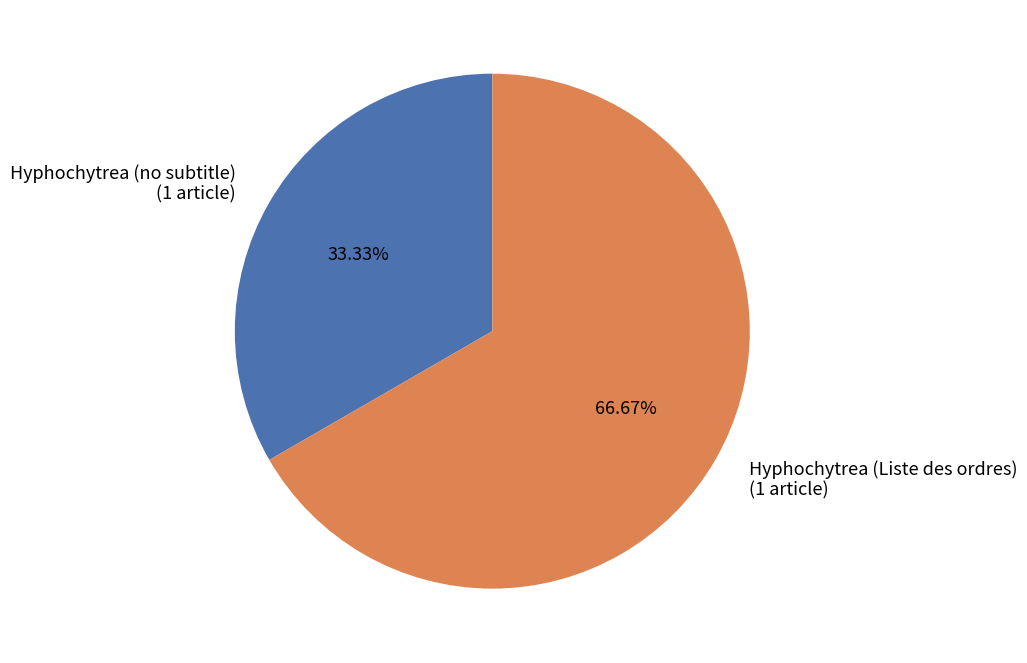

Rank the categories by value from highest to lowest.

Hyphochytrea (Liste des ordres) (1 article), Hyphochytrea (no subtitle) (1 article)